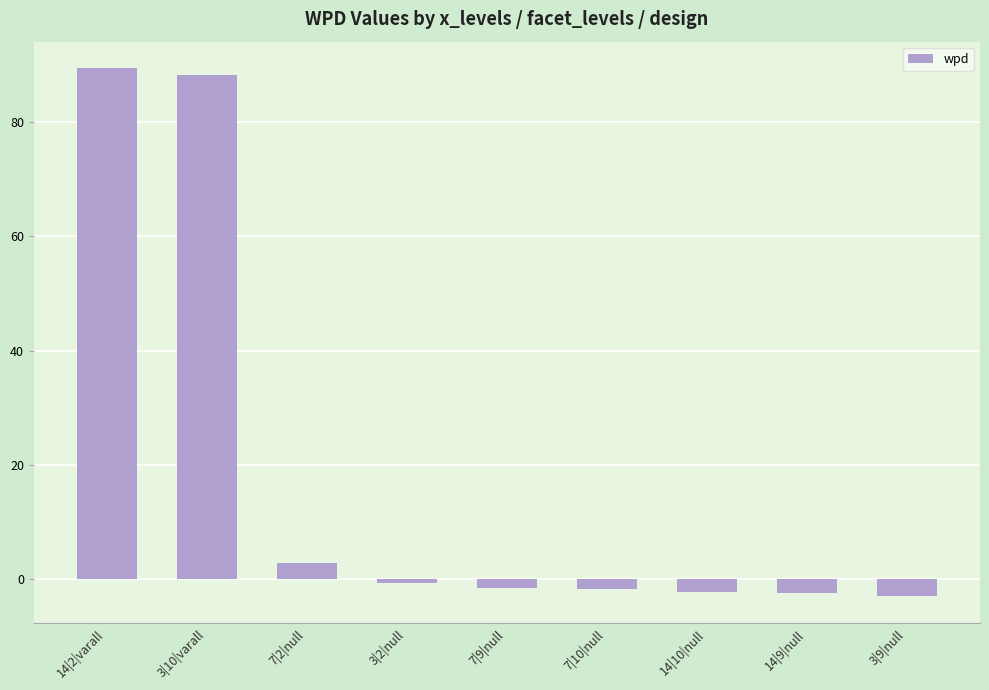

What is the maximum value shown in the chart?

89.5